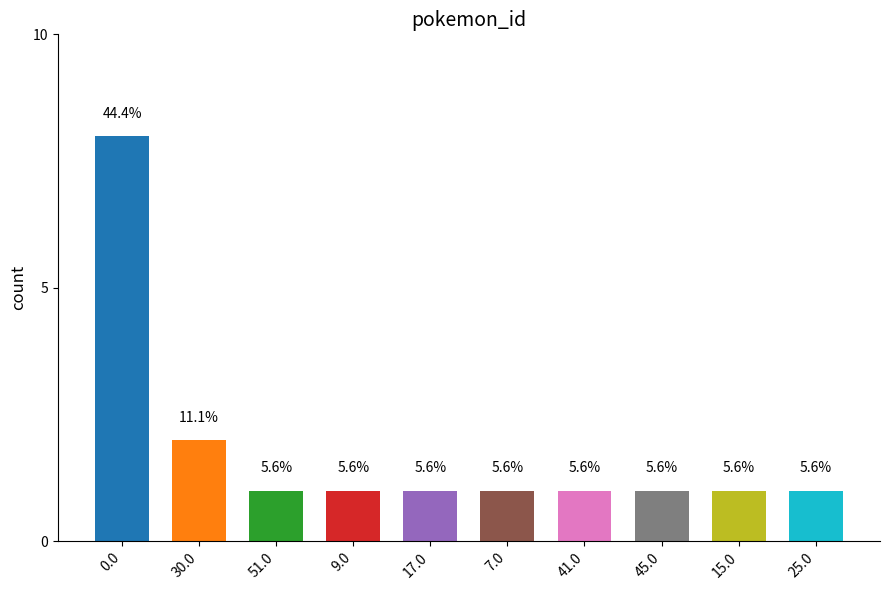

Read the value at 9.0.

1